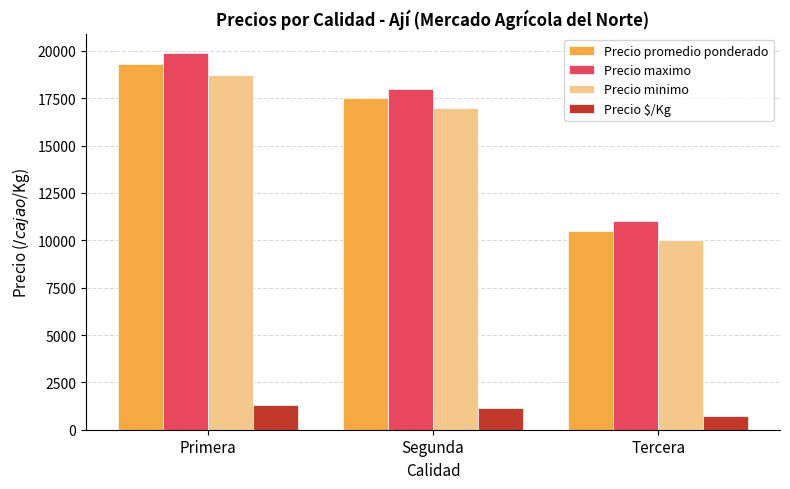

Count the Precio minimo values in the range 10000 to 18735.

3